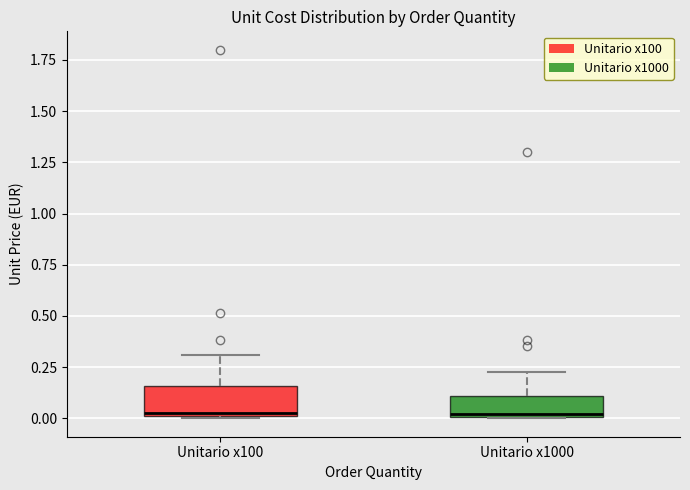

Reading left to right, transcribe this box plot: for each box, give where its median line is, the range the box spans, and where its two whiskers end, as read against the y-axis. The values are not printed on the chart, so give them approximately, as read against the axis.

Unitario x100: median 0.05, box 0.00 to 0.15, whiskers 0.00 to 0.30
Unitario x1000: median 0.00, box 0.00 to 0.10, whiskers 0.00 to 0.25